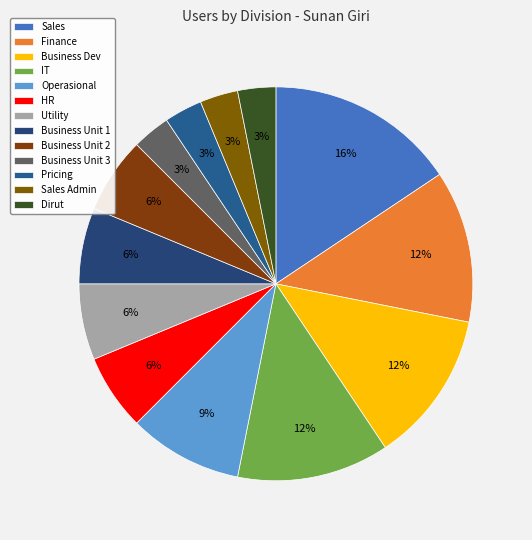

What percentage do Business Unit 2 and Sales Admin together represent?

9.4%